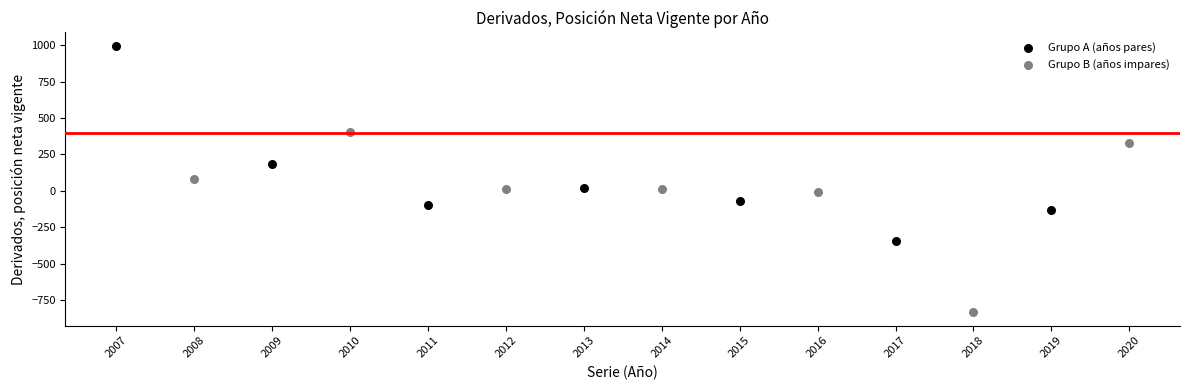

Which series reaches the maximum Y coordinate?

Grupo A (años pares)